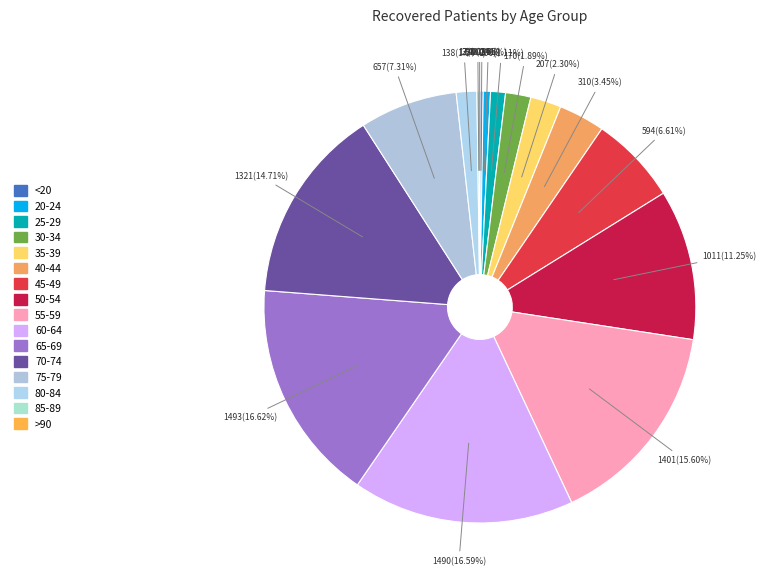

What is the change in value from 70-74 to >90?

-1318